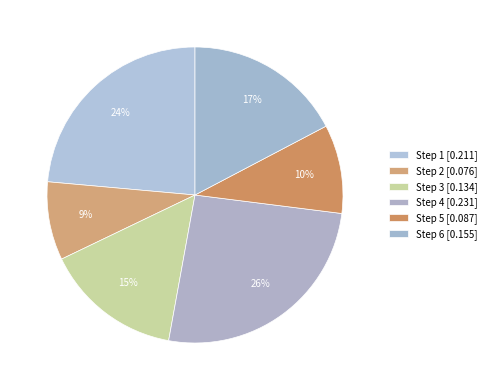

Which category has the smallest portion of the pie?

2